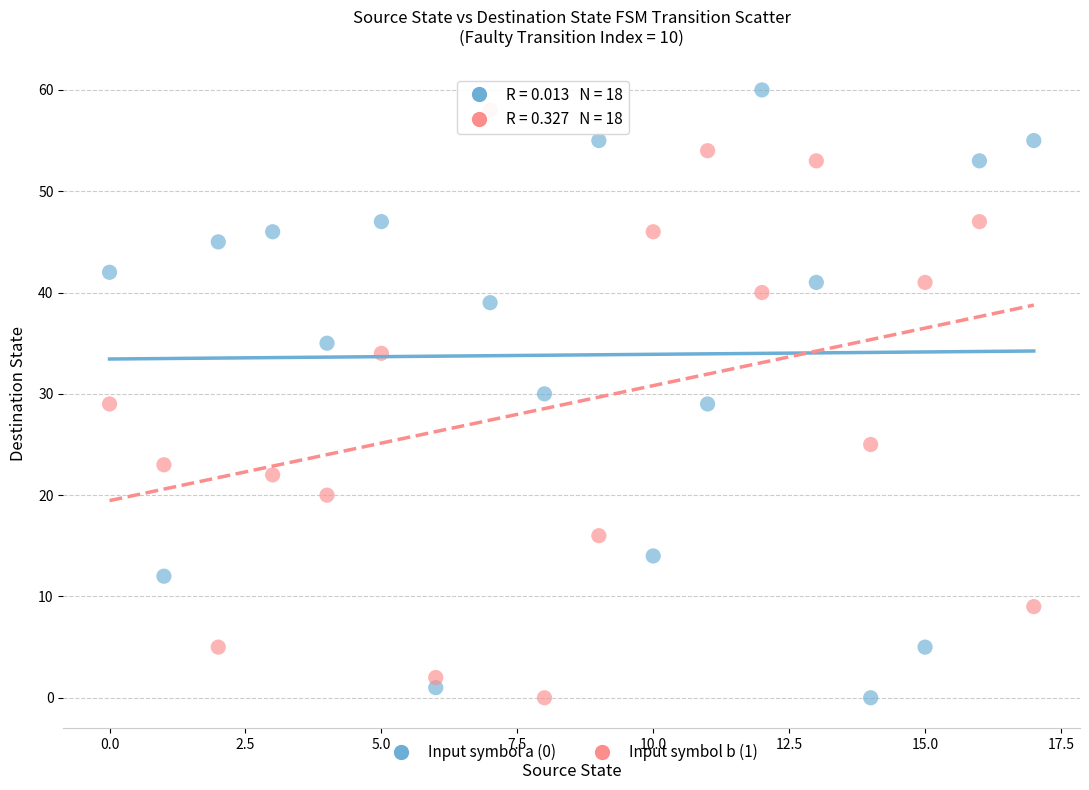

Which series has the largest Y range (max minus min)?

Input symbol a (0)